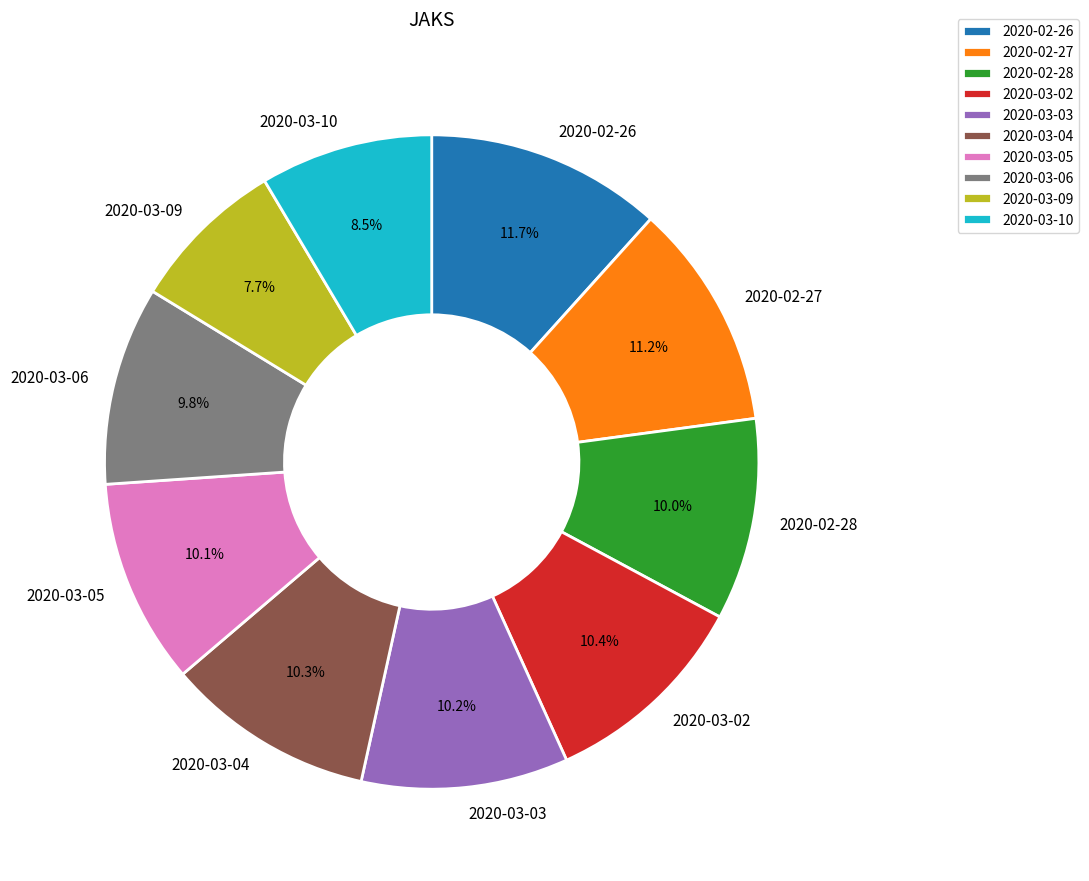

How many segments does this pie chart have?

10